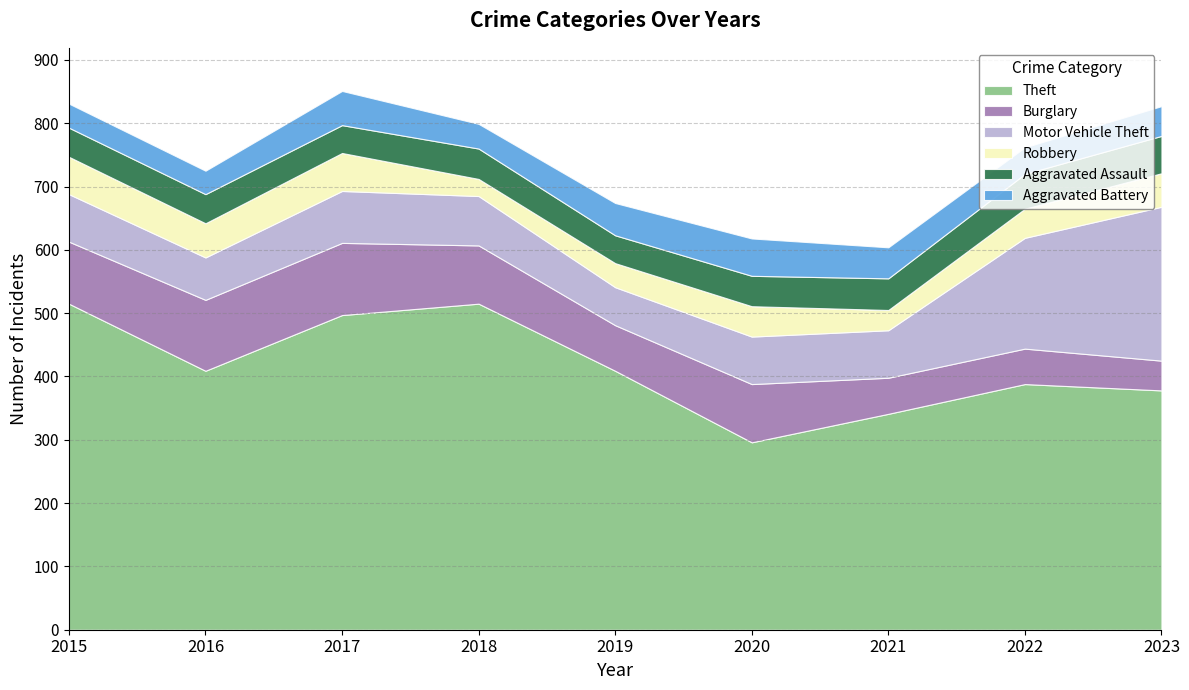

True or false: Burglary has more than 1 points higher than both neighbors.

True